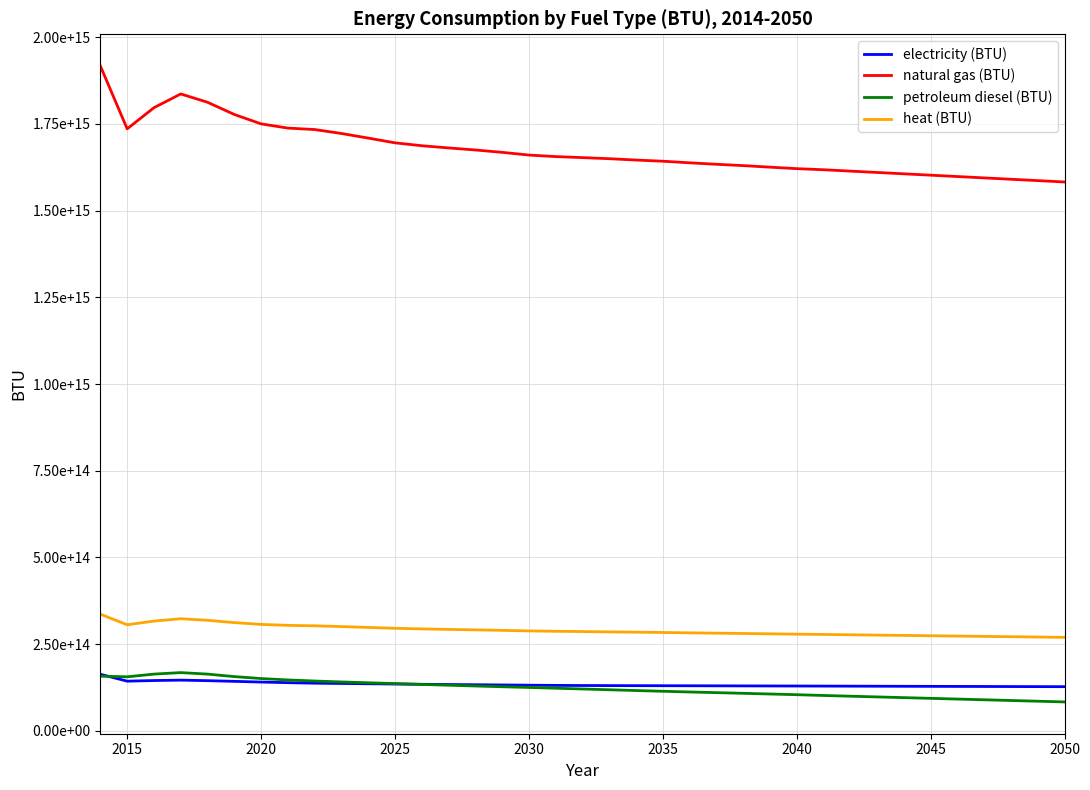

Does the chart have visible grid lines?

Yes